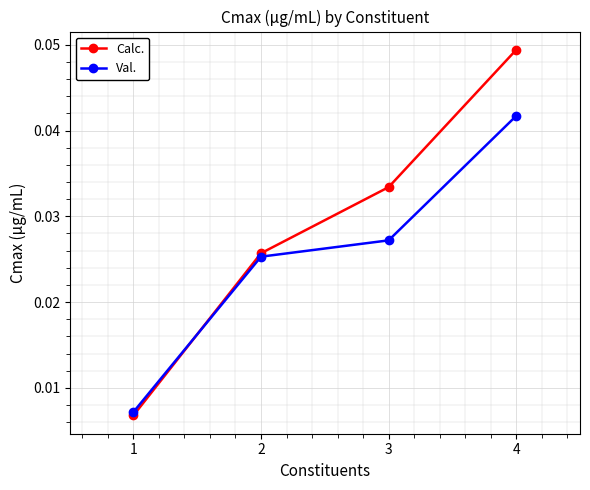

How many lines are shown in the chart?

2